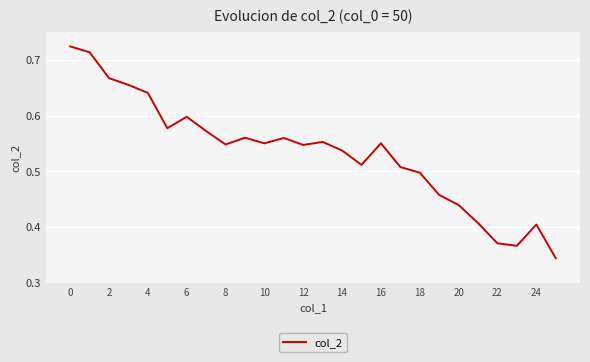

Does the chart display data point markers on the line(s)?

No